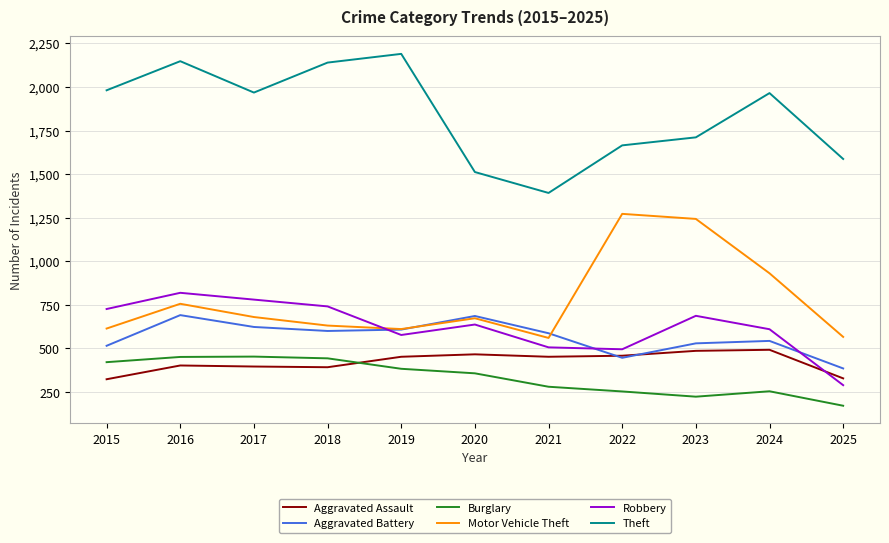

True or false: Aggravated Assault has a value of 492 at 2024.

True